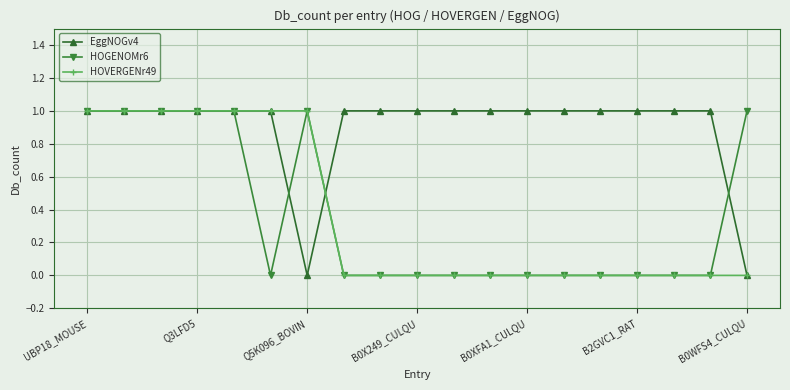

Which series has the largest total across all categories?

EggNOGv4